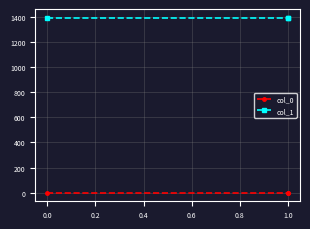

True or false: col_0 has a value of 0.3 at 1.0.

False